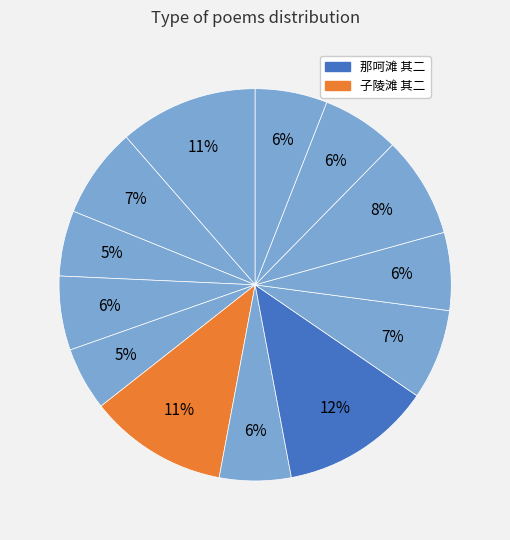

Count the number of slices in the pie.

13